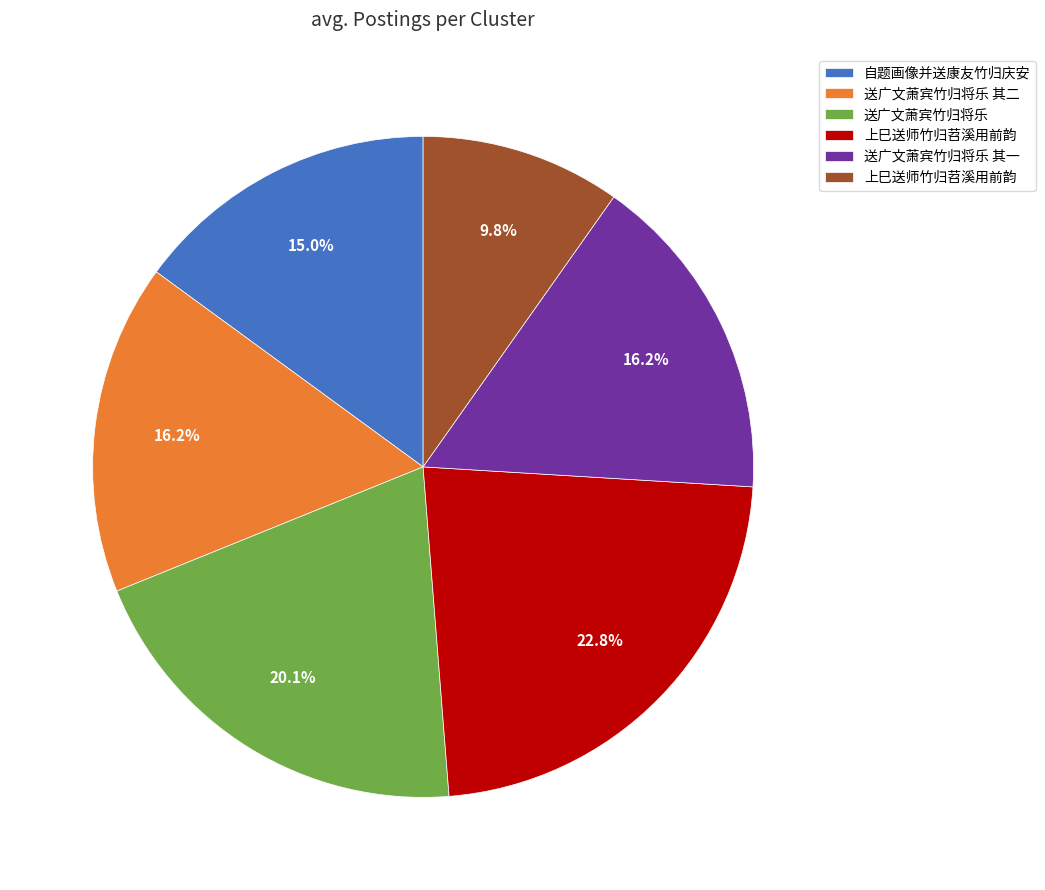

Is there a majority slice in this chart?

No